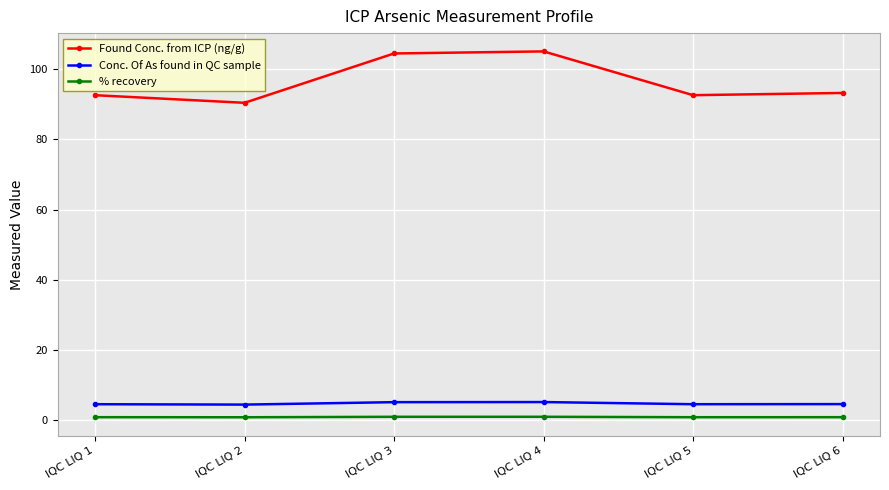

How many categories are shown in the chart?

6